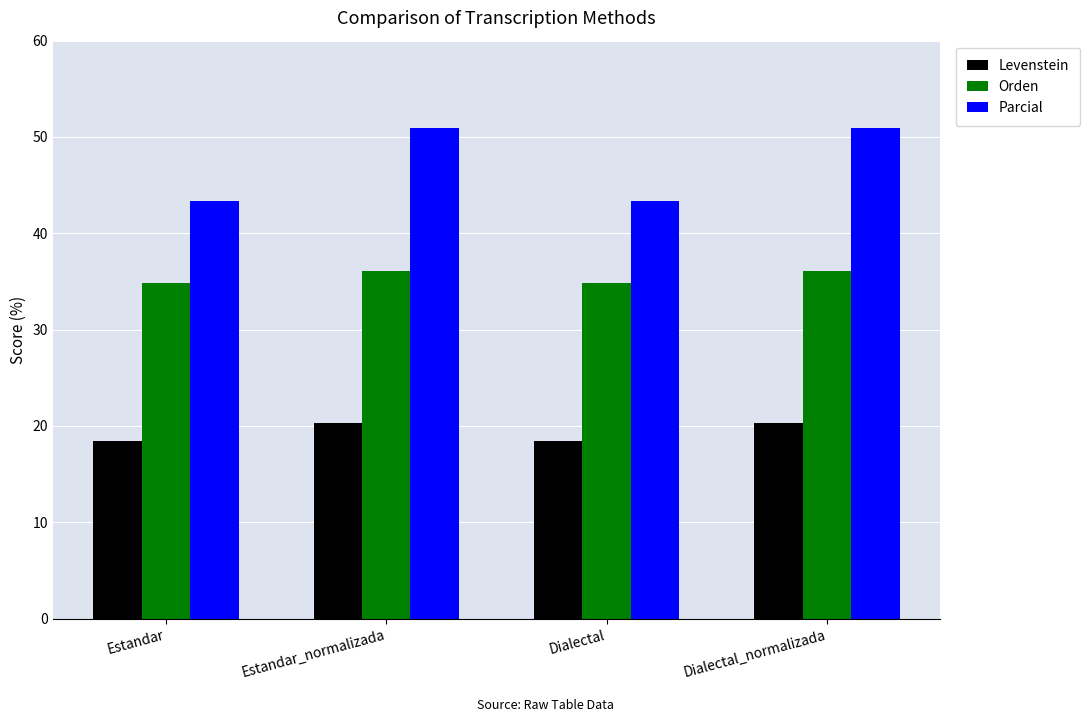

What is the label of the 2nd bar from the left?

Estandar_normalizada